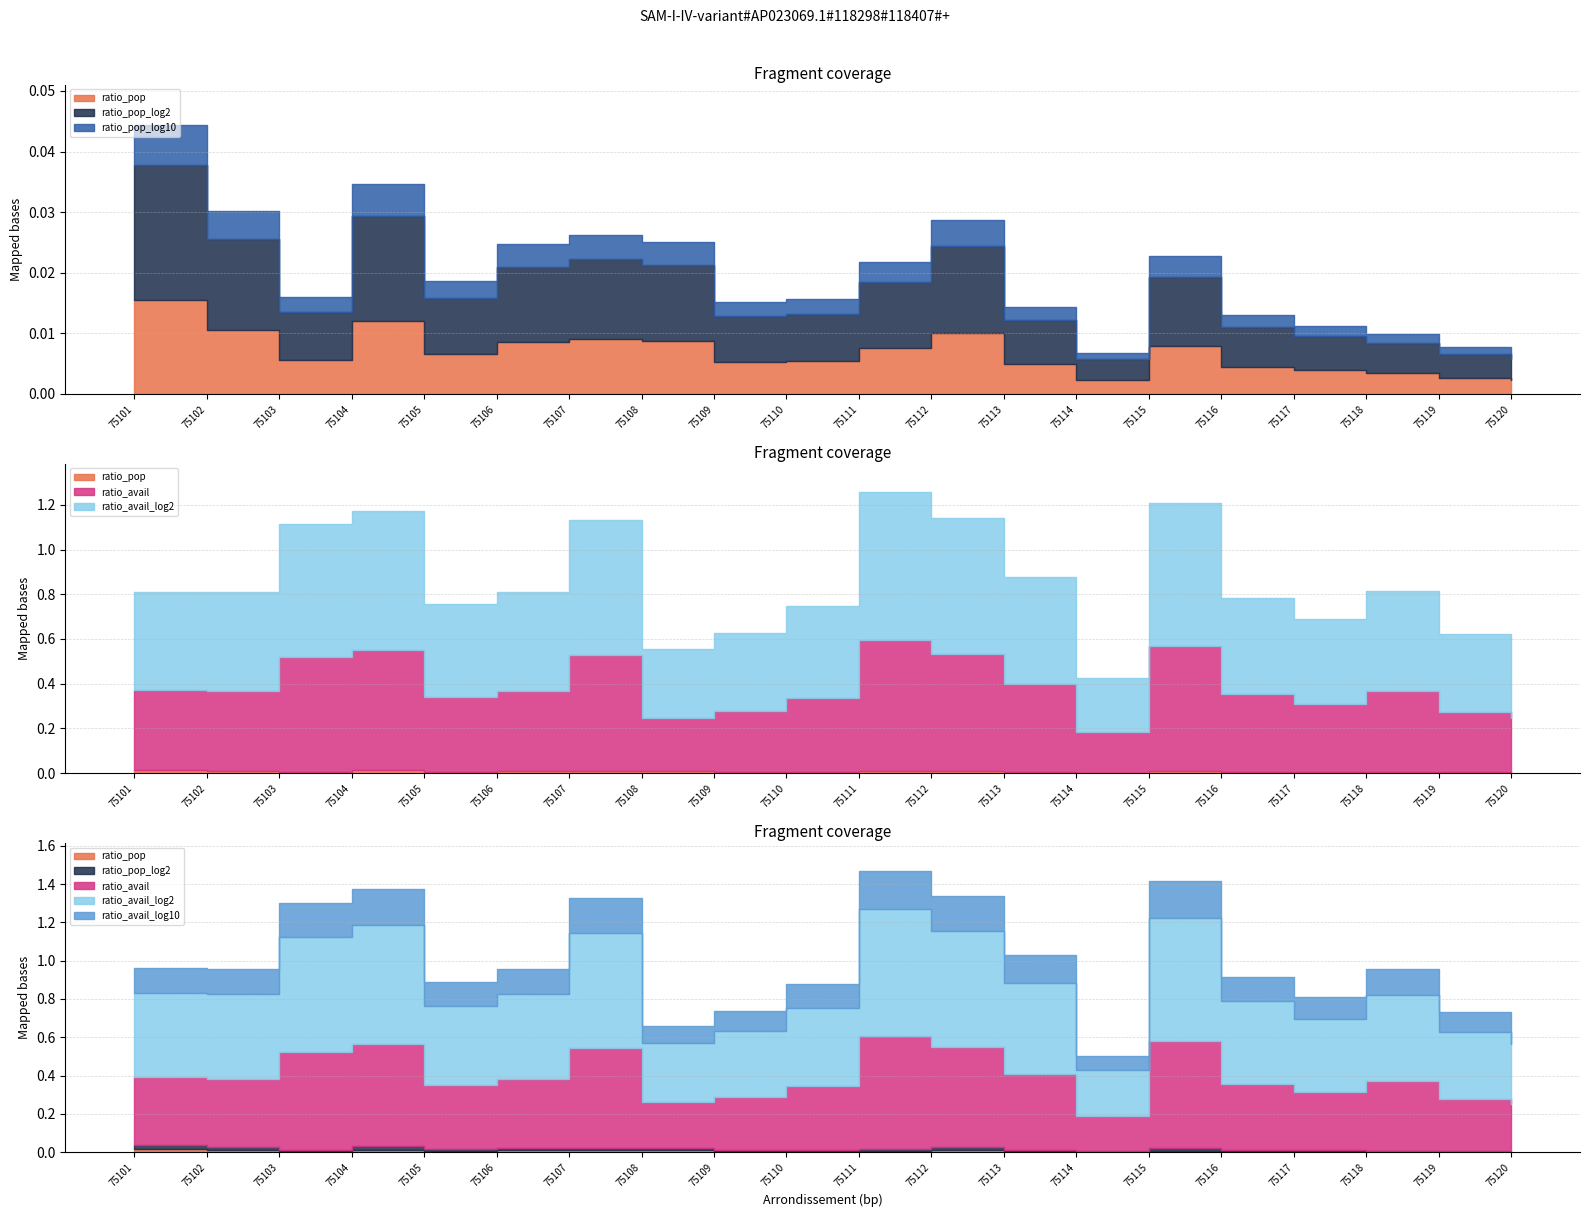

Count the ratio_pop_log10 values in the range 0 to 1.

20